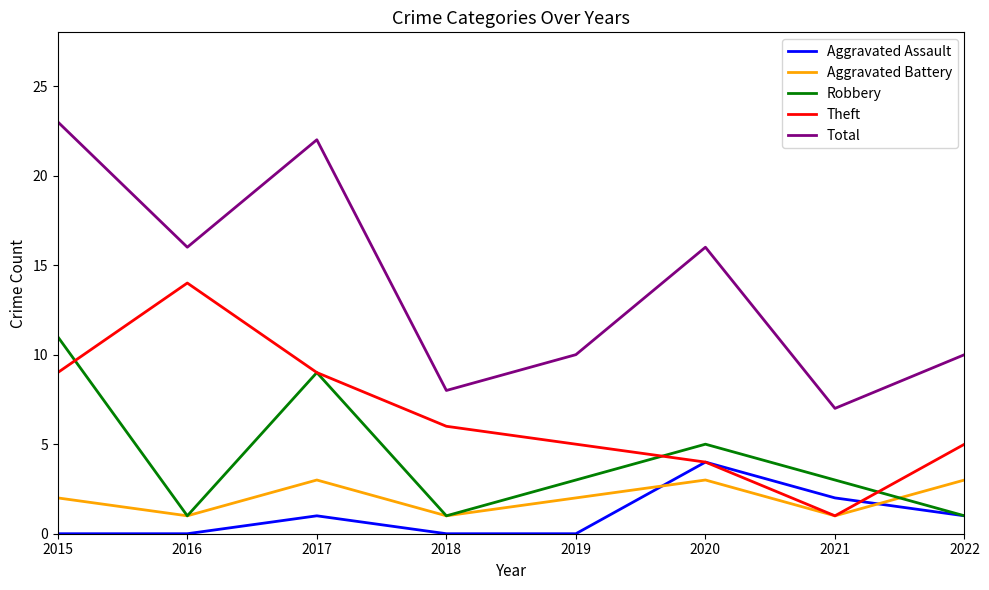

At which label does Total reach its minimum?

2021